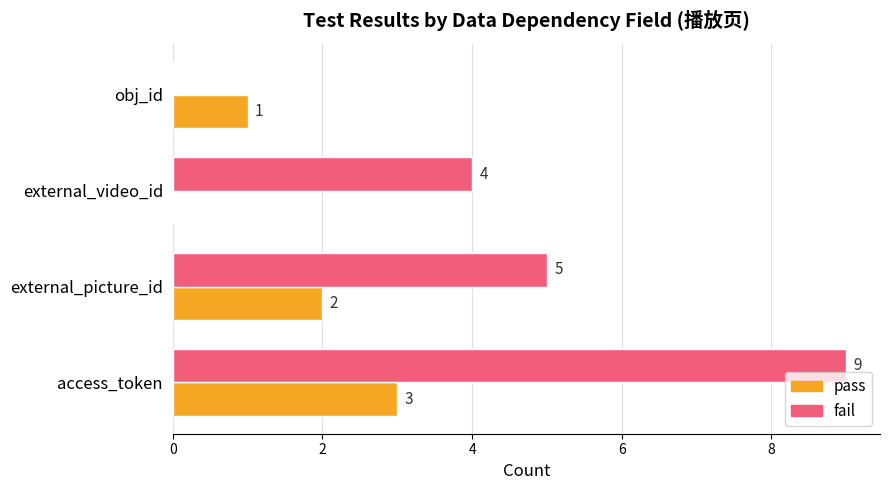

Which category has the highest value across all series?

access_token